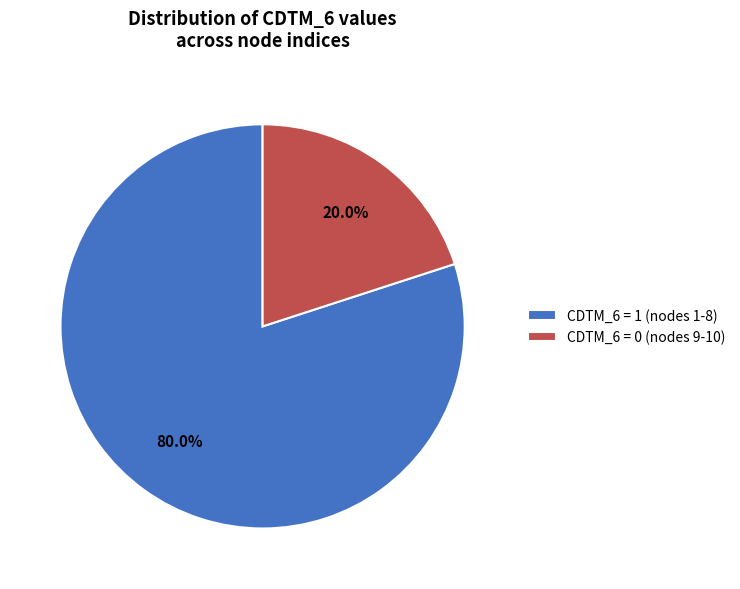

Between CDTM_6 = 1 (nodes 1-8) and CDTM_6 = 0 (nodes 9-10), which is larger?

CDTM_6 = 1 (nodes 1-8)